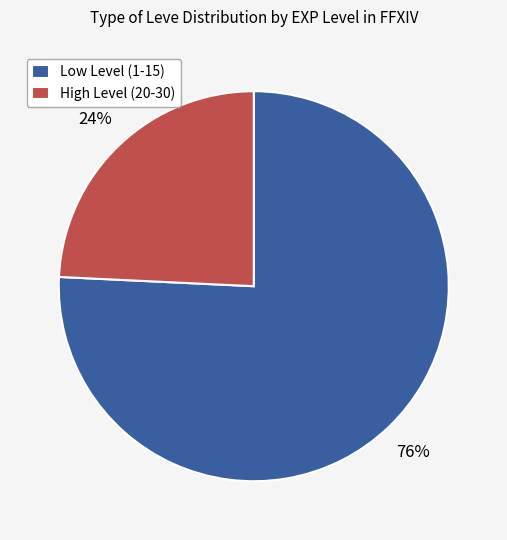

Which slice is the smallest?

High Level (20-30)